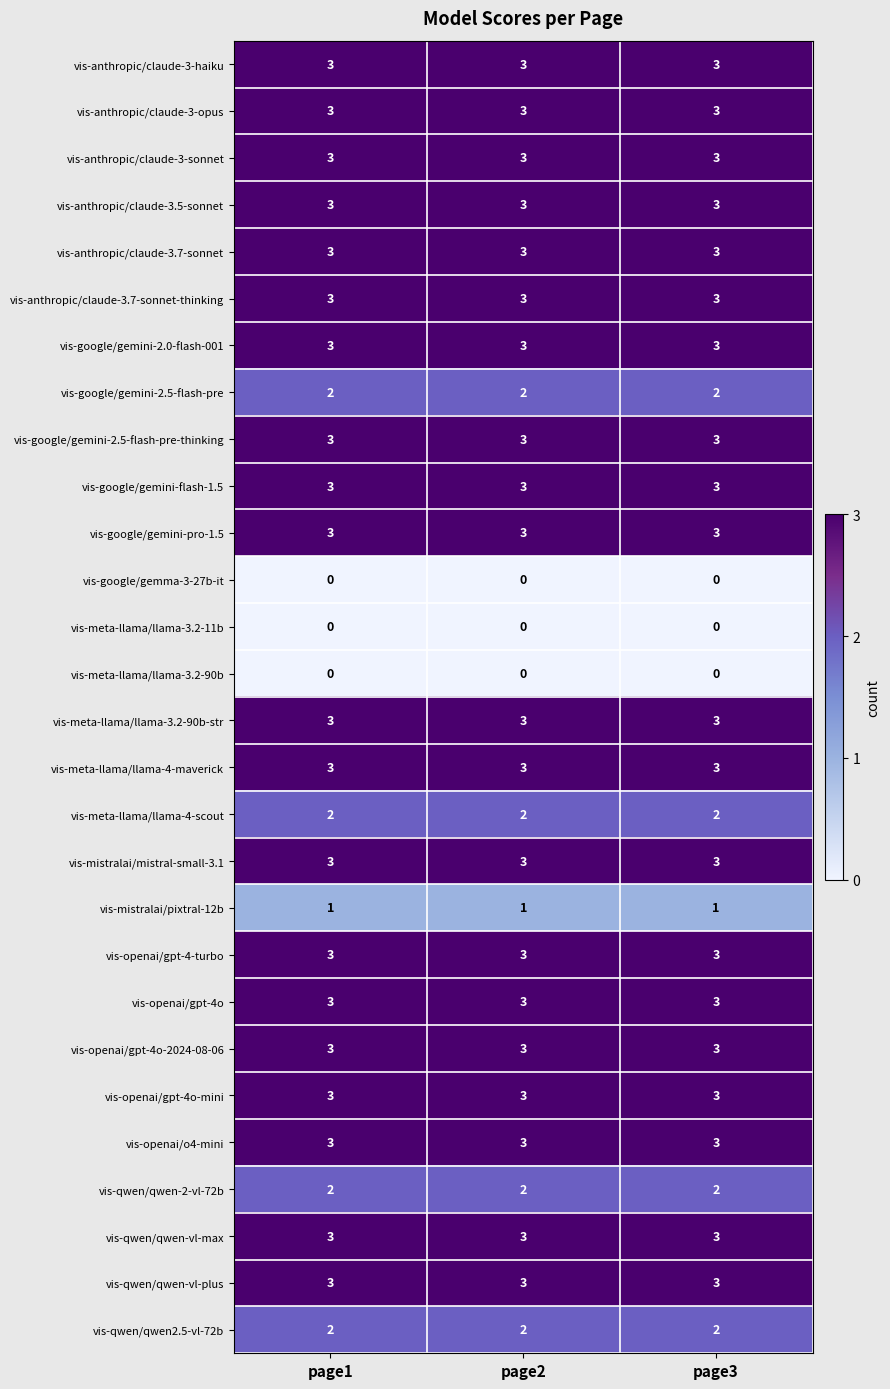

What is the spread (max minus min) of values at page2?

3